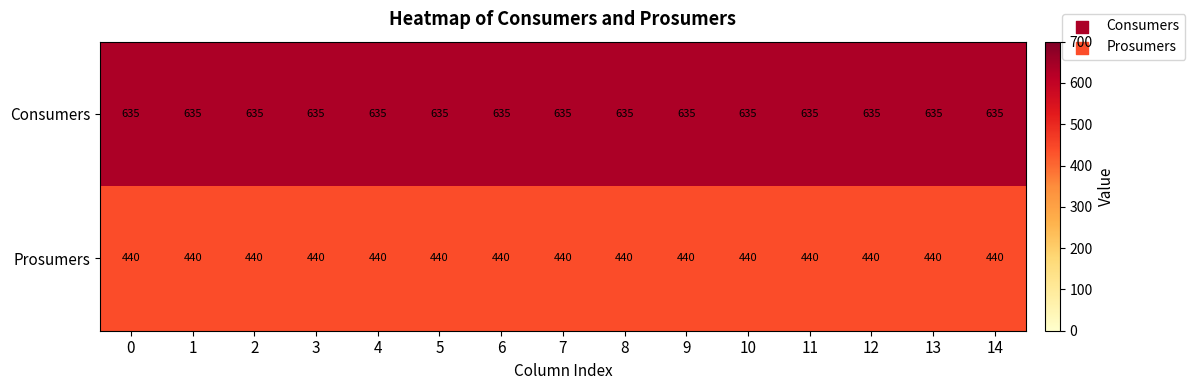

Rank the series by their average value, from highest to lowest.

Consumers, Prosumers